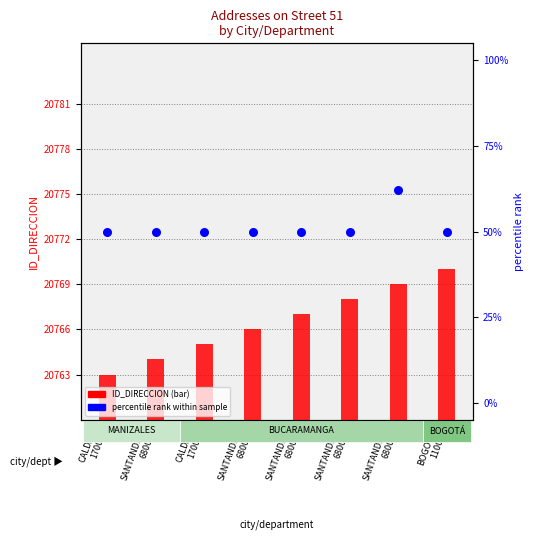

Which series has the largest Y range (max minus min)?

percentile rank within sample